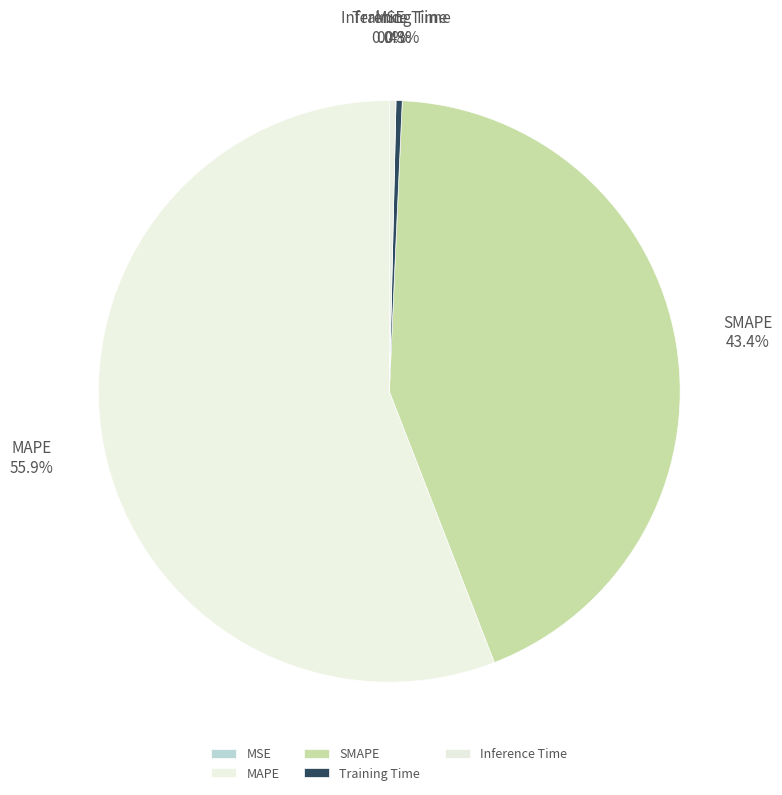

Combined, what portion of the pie is SMAPE and Inference Time?

43.8%